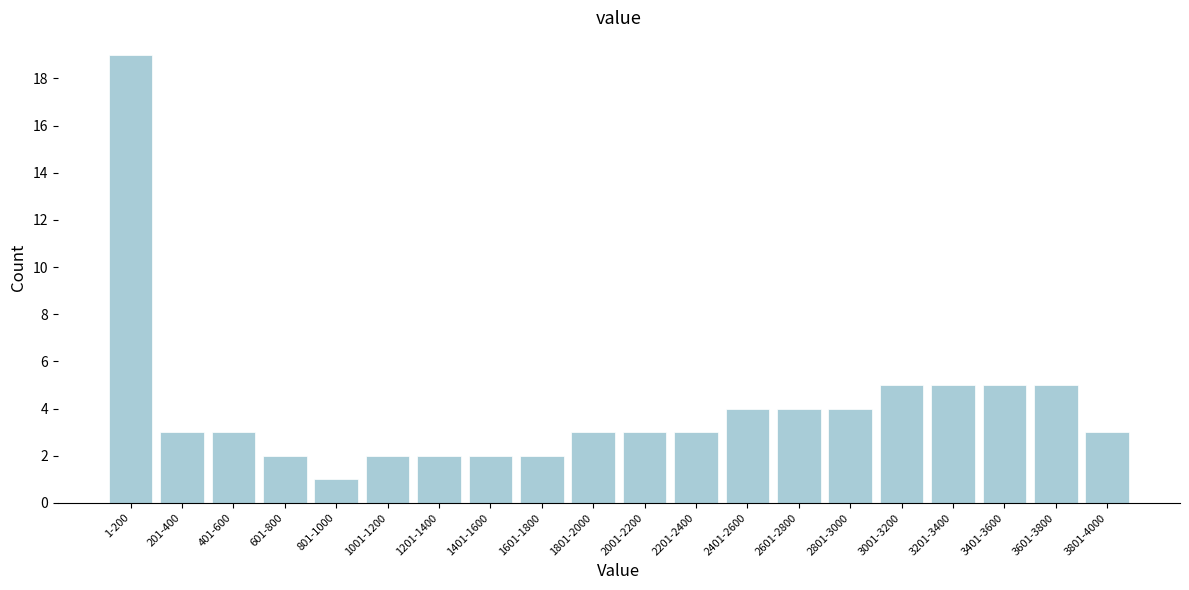

Reading left to right, extract all data points from this chart.

19	3	3	2	1	2	2	2	2	3	3	3	4	4	4	5	5	5	5	3